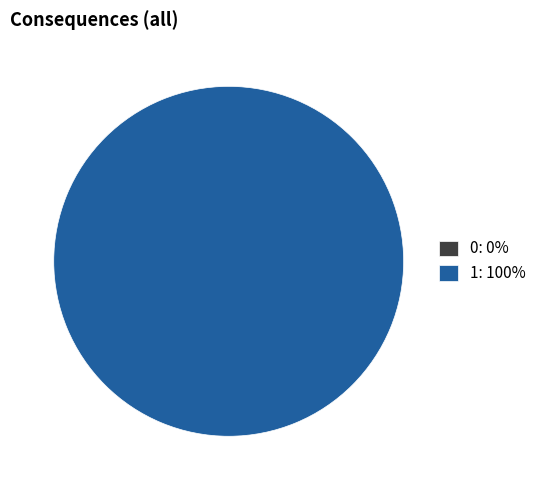

True or false: 1 accounts for 100% of the total.

True